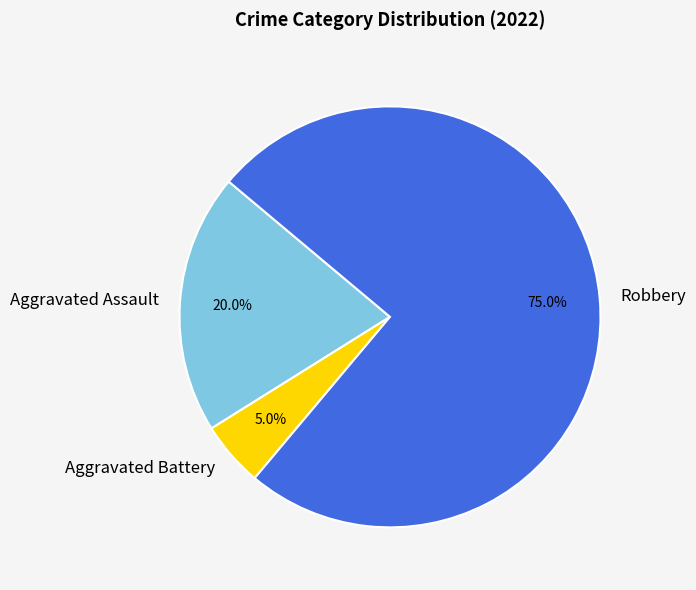

Which slice is the smallest?

Aggravated Battery